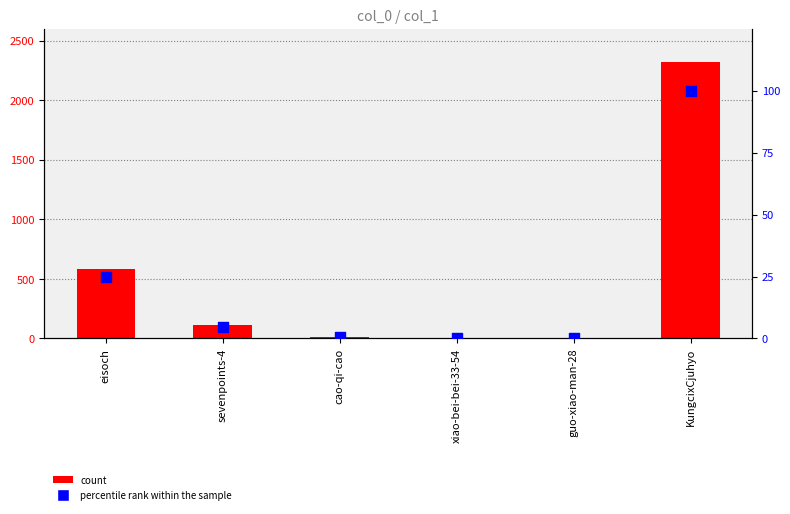

Which series contains the lowest Y value?

percentile rank within the sample